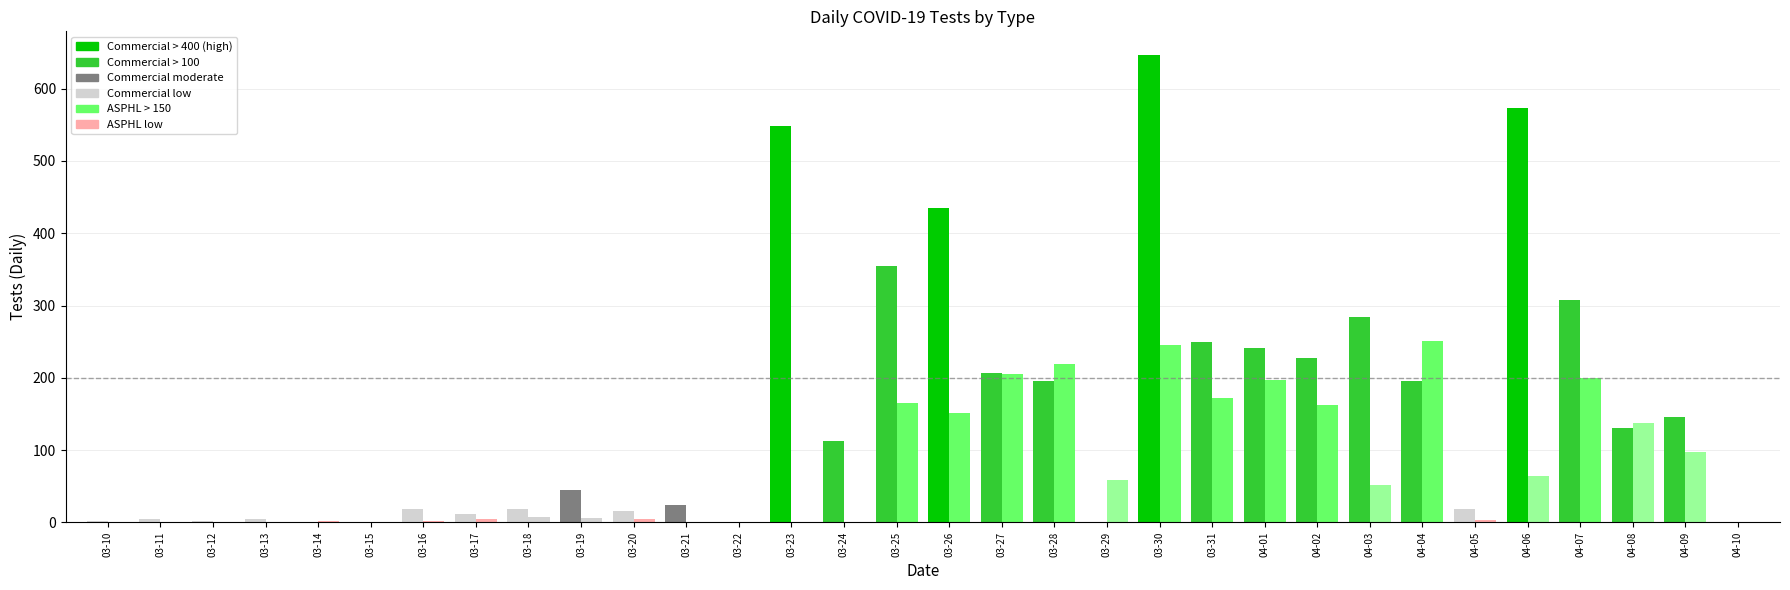

What is the spread (max minus min) of values at 03-19?

39